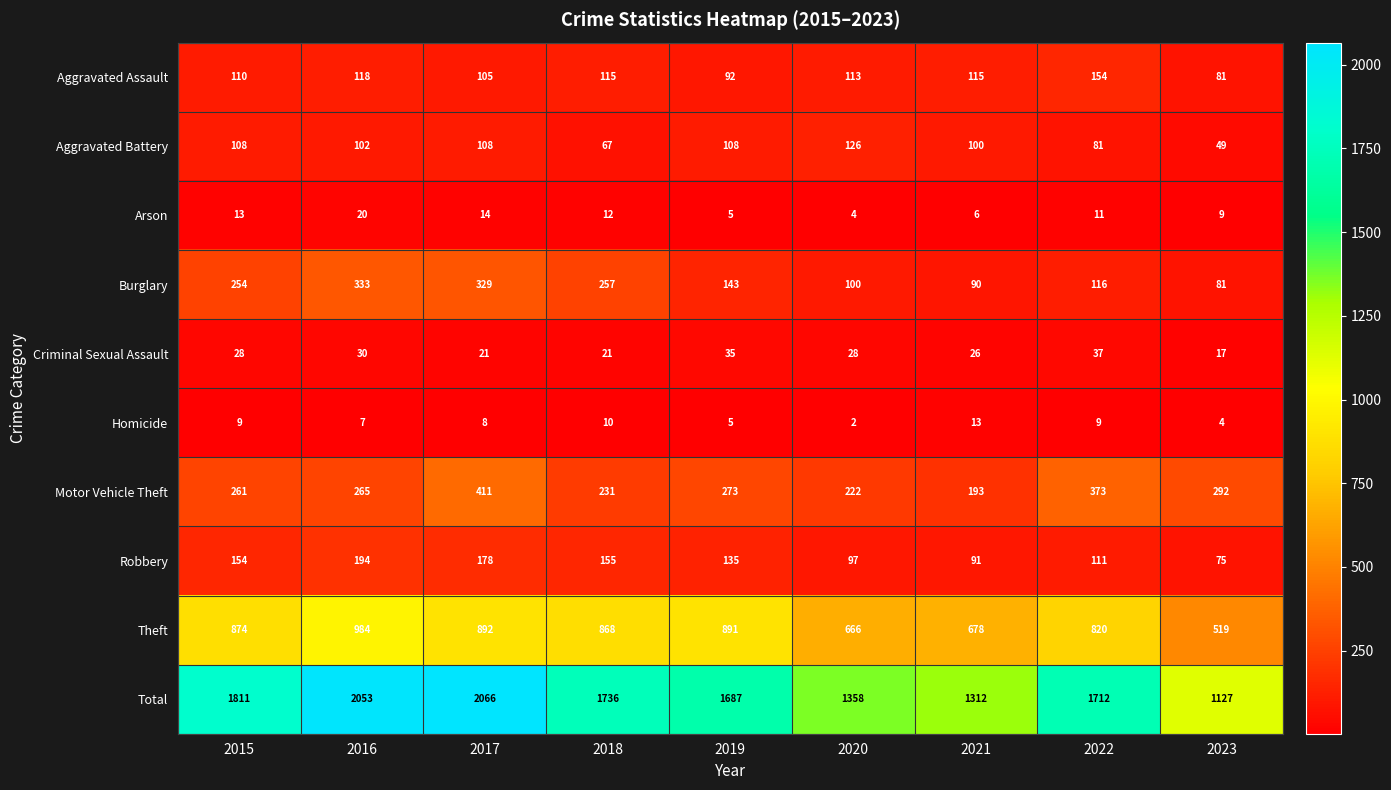

At which label does Aggravated Assault reach its minimum?

2023